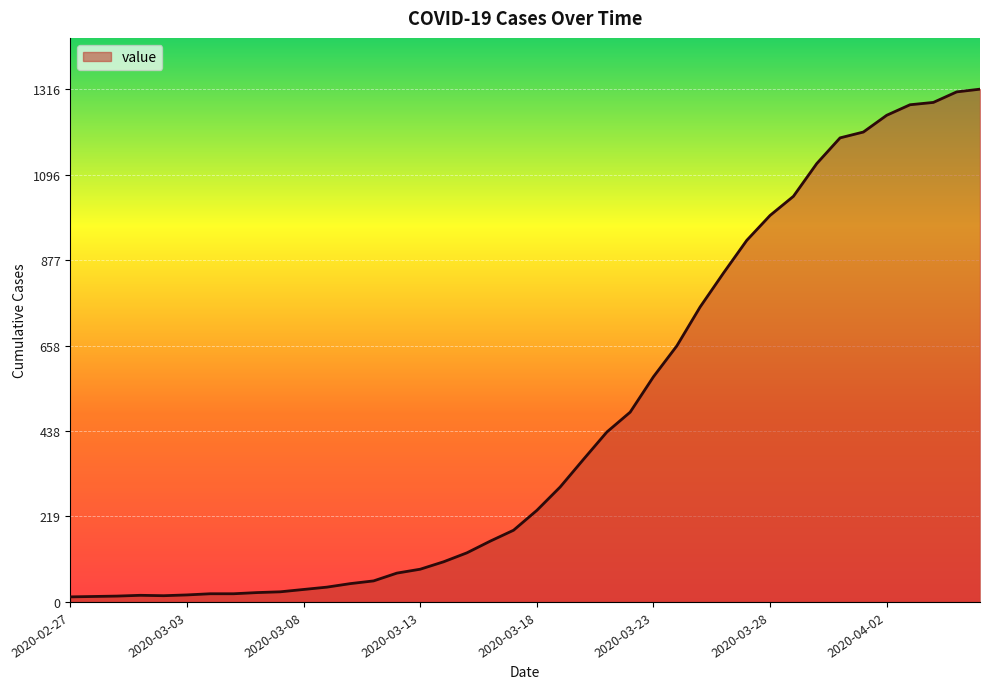

What is the difference between the maximum and minimum values?

1303